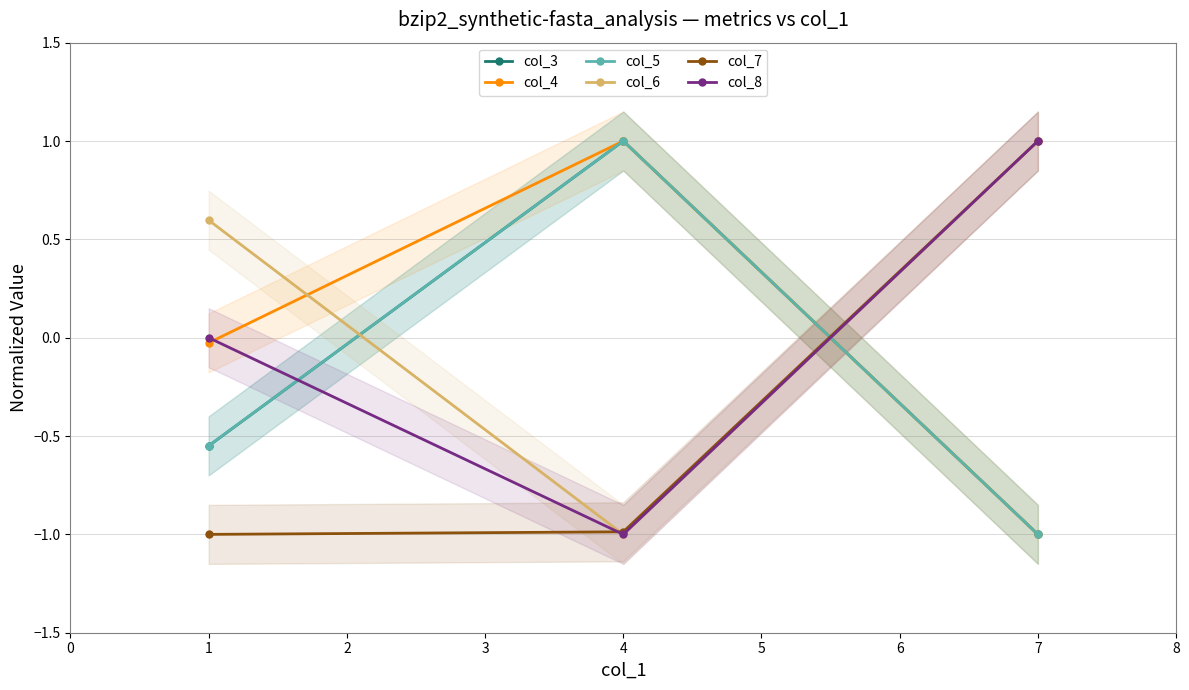

Is the value of col_6 at 7 greater than the value of col_8 at 4?

Yes